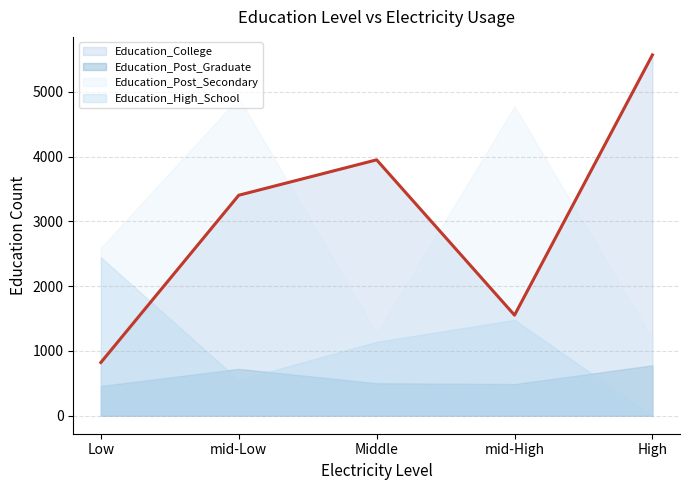

Does the chart have visible grid lines?

Yes